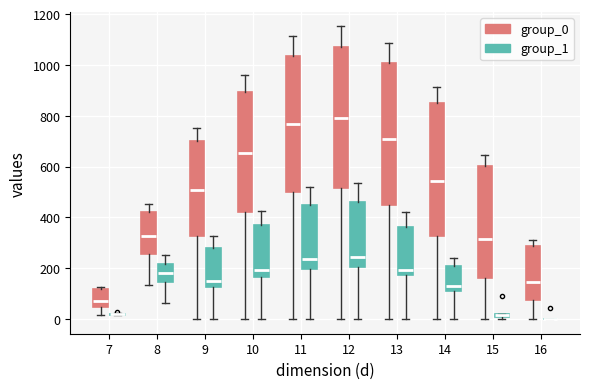

Where does the median line of the box for 9 (group_0) sit on the y-axis? The values are not printed on the chart, so give them approximately, as read against the axis.

500